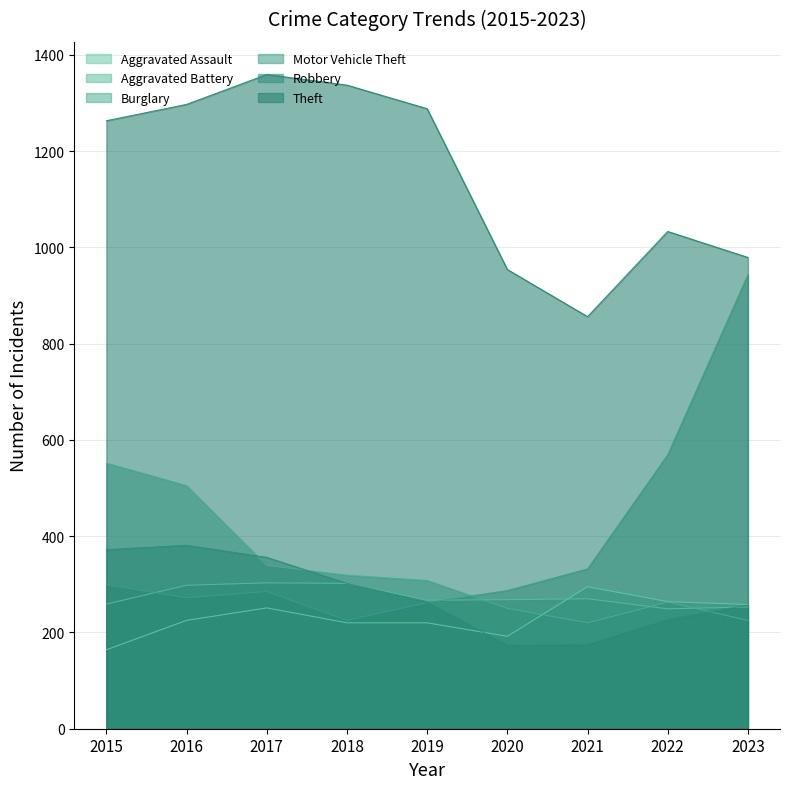

Reading left to right, what are all the values shown in this chart?

Aggravated Assault: 2015=164	2016=225	2017=251	2018=220	2019=220	2020=192	2021=295	2022=264	2023=258
Aggravated Battery: 2015=259	2016=298	2017=303	2018=302	2019=267	2020=268	2021=270	2022=249	2023=253
Burglary: 2015=552	2016=505	2017=339	2018=319	2019=308	2020=250	2021=220	2022=263	2023=225
Motor Vehicle Theft: 2015=299	2016=272	2017=285	2018=225	2019=262	2020=287	2021=332	2022=569	2023=943
Robbery: 2015=372	2016=381	2017=356	2018=302	2019=263	2020=174	2021=175	2022=227	2023=257
Theft: 2015=1263	2016=1297	2017=1359	2018=1337	2019=1288	2020=954	2021=856	2022=1033	2023=979